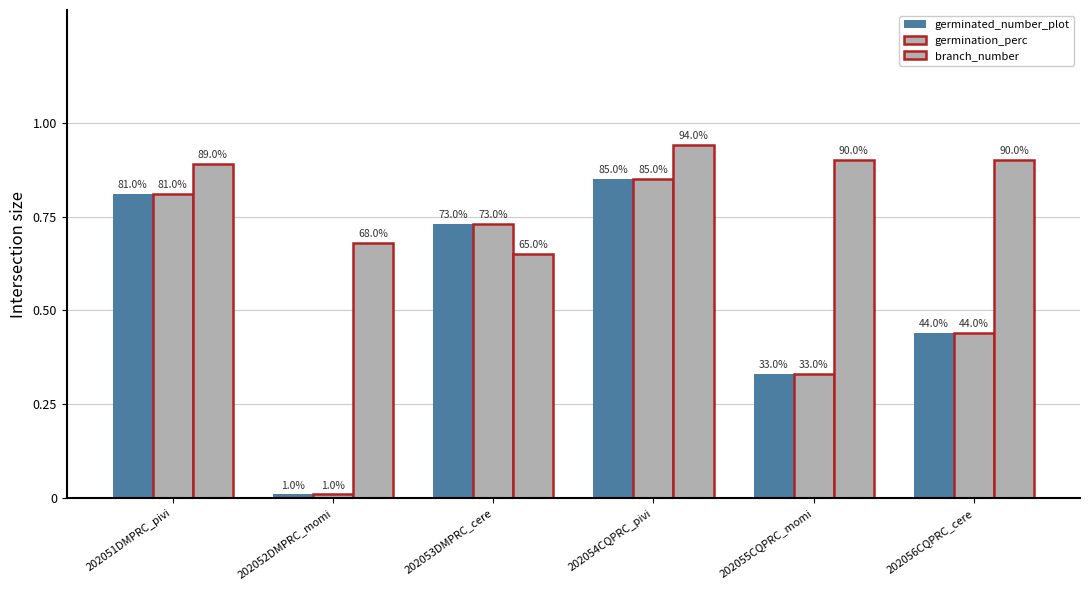

How many groups of bars are there?

6